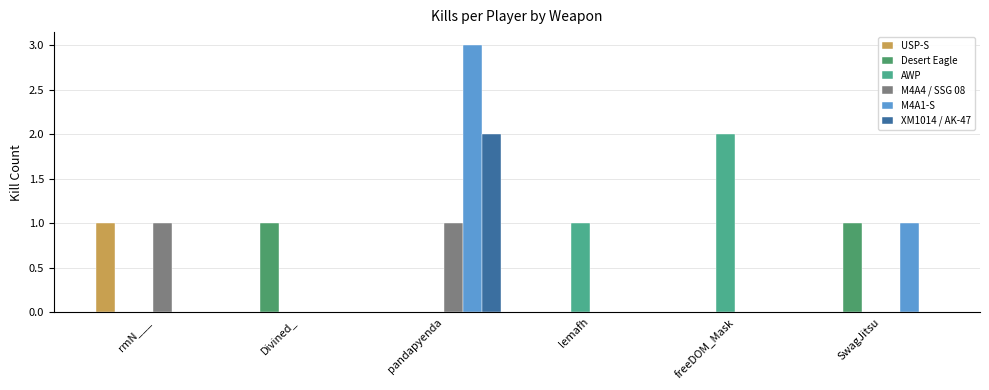

Read the USP-S value at rmN___.

1